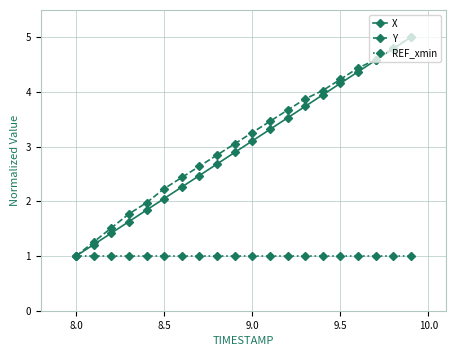

What is the lowest value of the Y series?

1.0